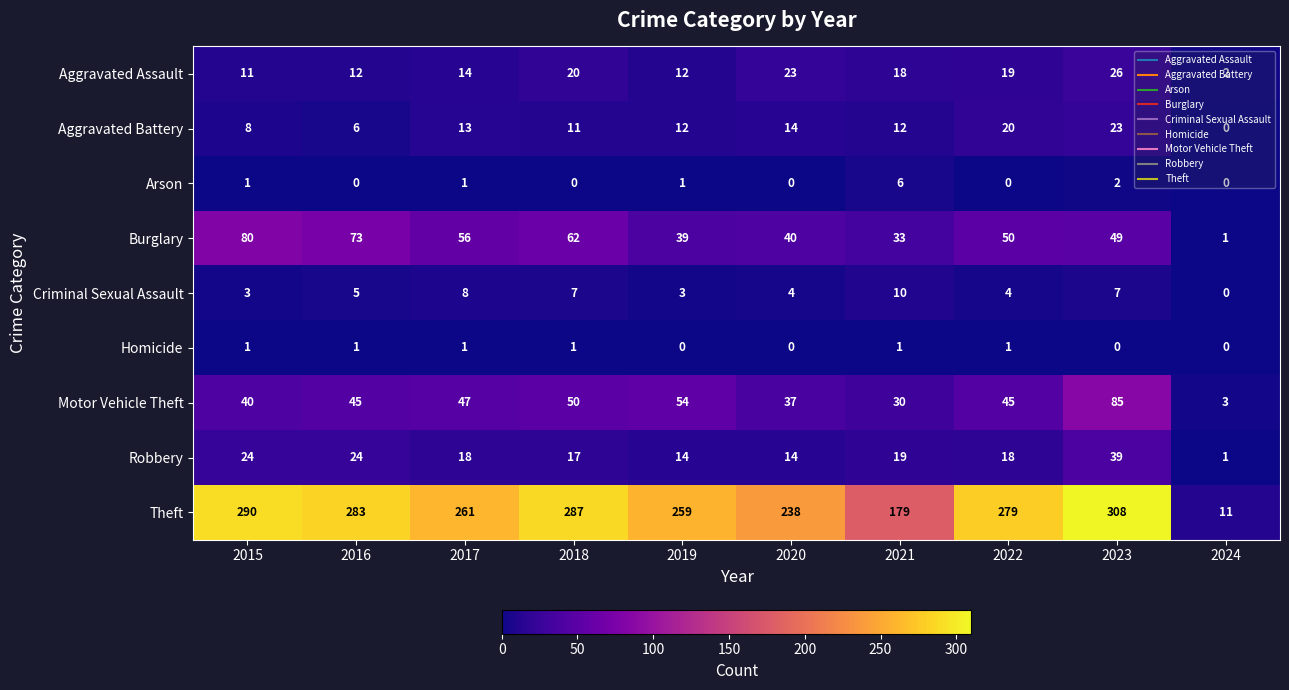

The Theft series shows 283 at 2016. True or false?

True